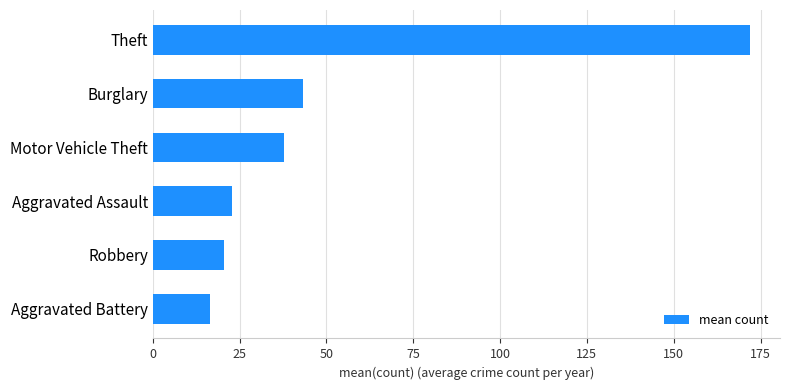

Reading bottom to top, transcribe all the data shown in this chart.

Aggravated Battery=16.4	Robbery=20.5	Aggravated Assault=22.7	Motor Vehicle Theft=37.9	Burglary=43.3	Theft=172.0